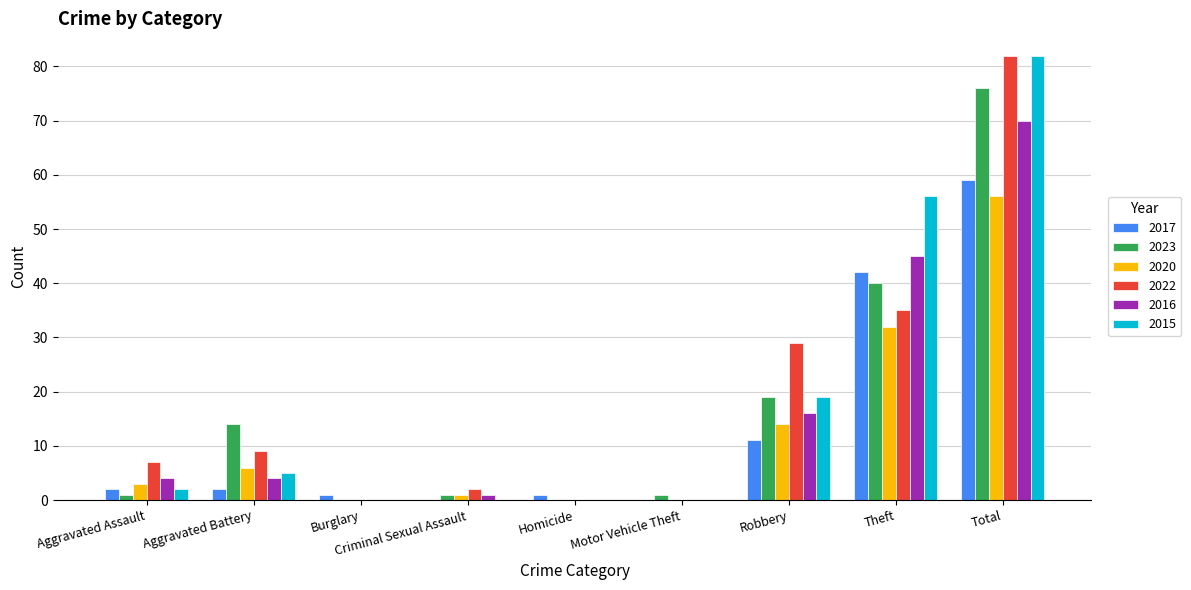

What is the maximum value shown in the chart?

82